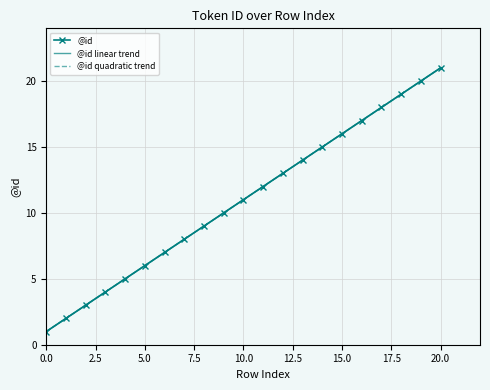

What is the difference between the maximum and minimum values in the @id quadratic trend series?

20.0